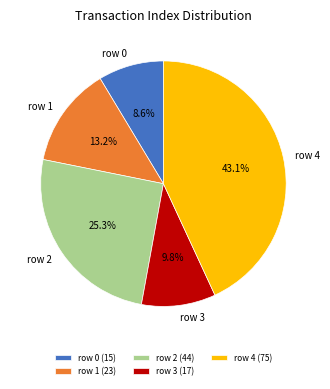

How many slices are in this pie chart?

5